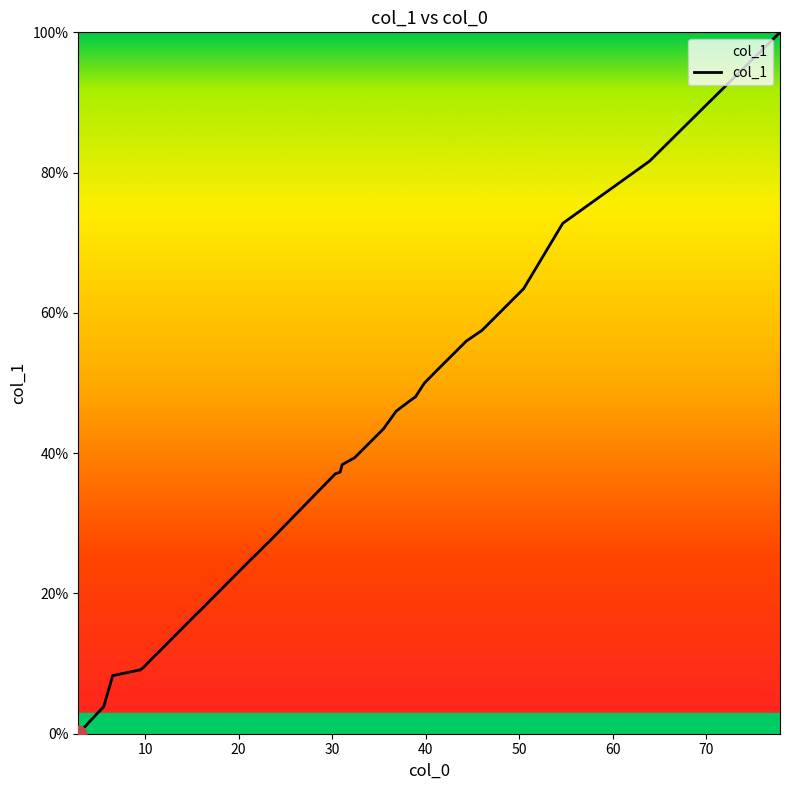

What is the difference between the maximum and minimum values?

100.0